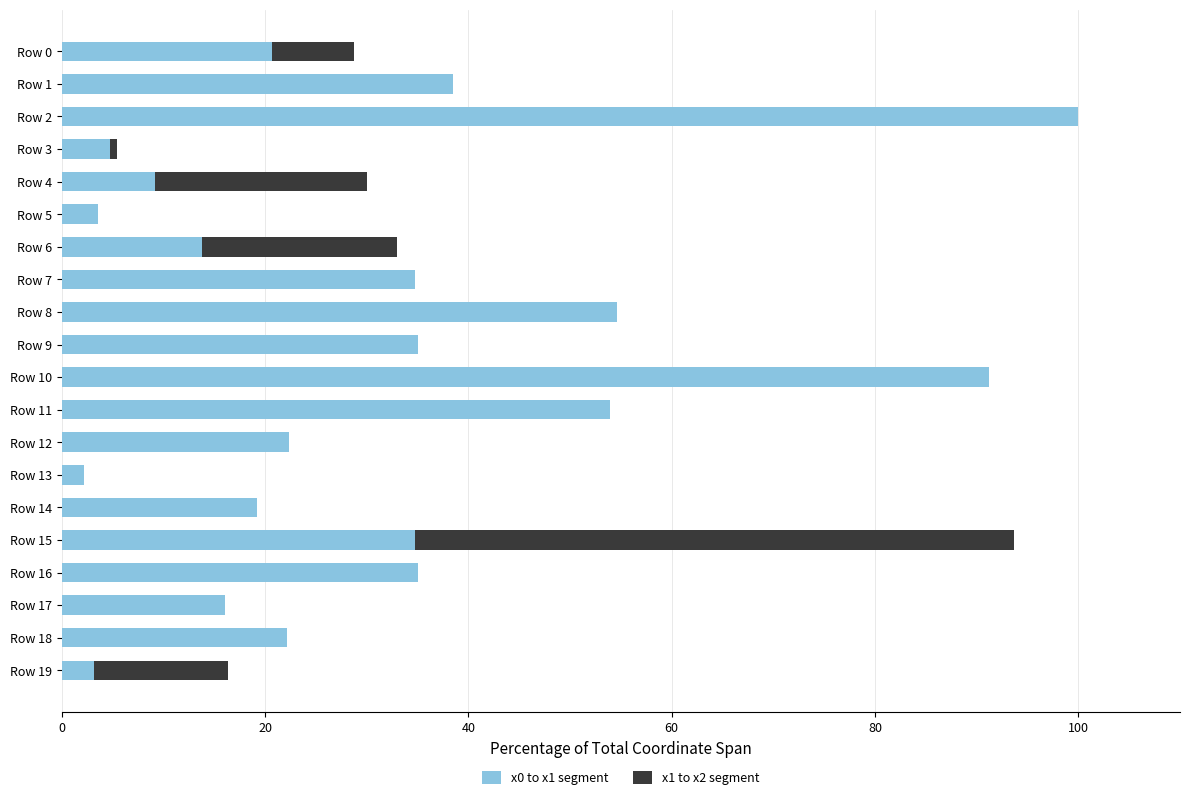

What is the maximum value for x0 to x1 segment?

100.0